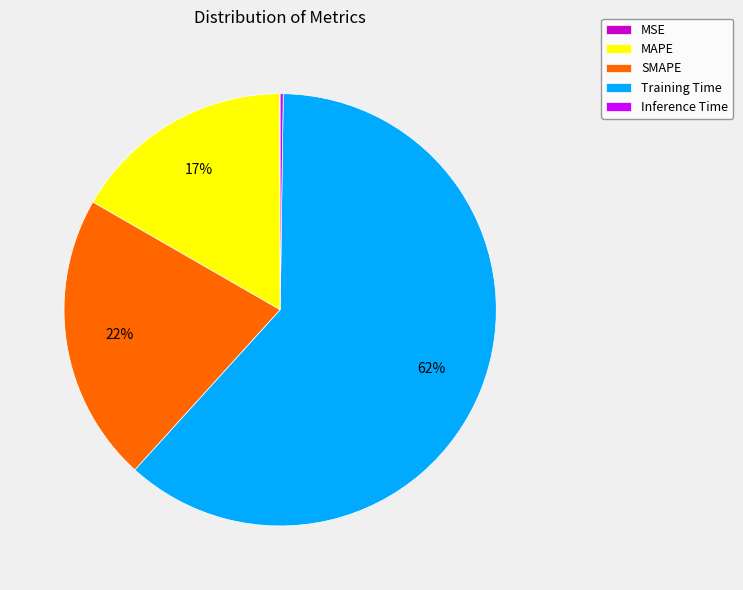

Do SMAPE and Training Time together represent more than half of the pie?

Yes